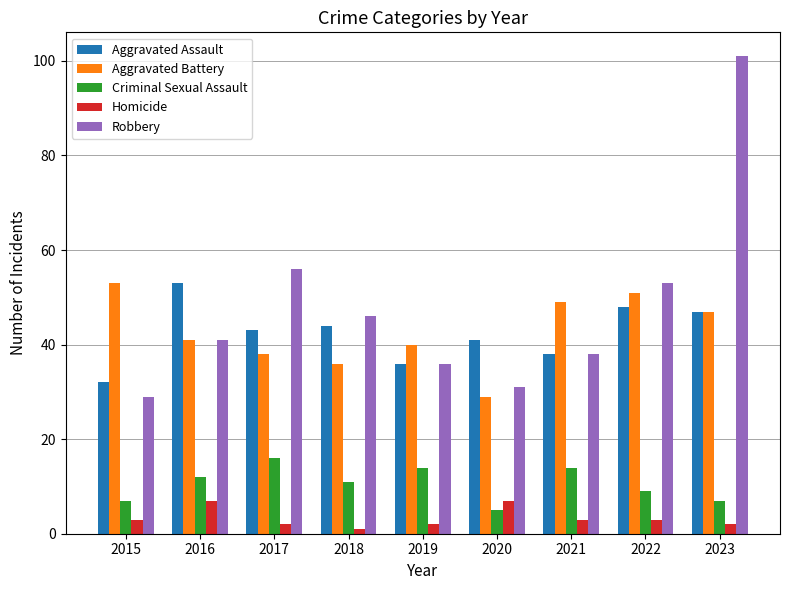

What are all the series names shown in the legend?

Aggravated Assault, Aggravated Battery, Criminal Sexual Assault, Homicide, Robbery